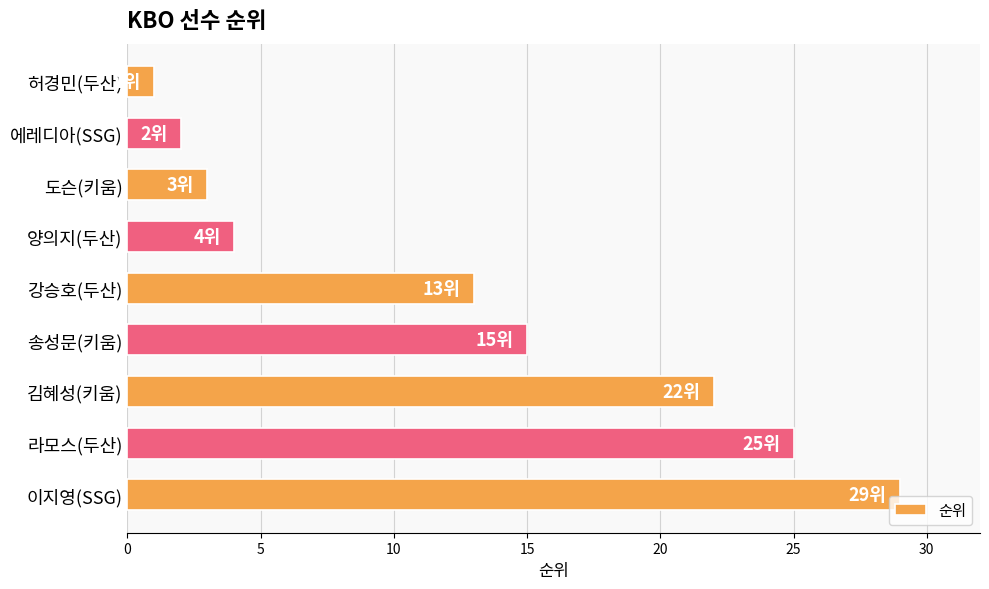

List the labels in order of value, smallest first.

허경민(두산), 에레디아(SSG), 도슨(키움), 양의지(두산), 강승호(두산), 송성문(키움), 김혜성(키움), 라모스(두산), 이지영(SSG)